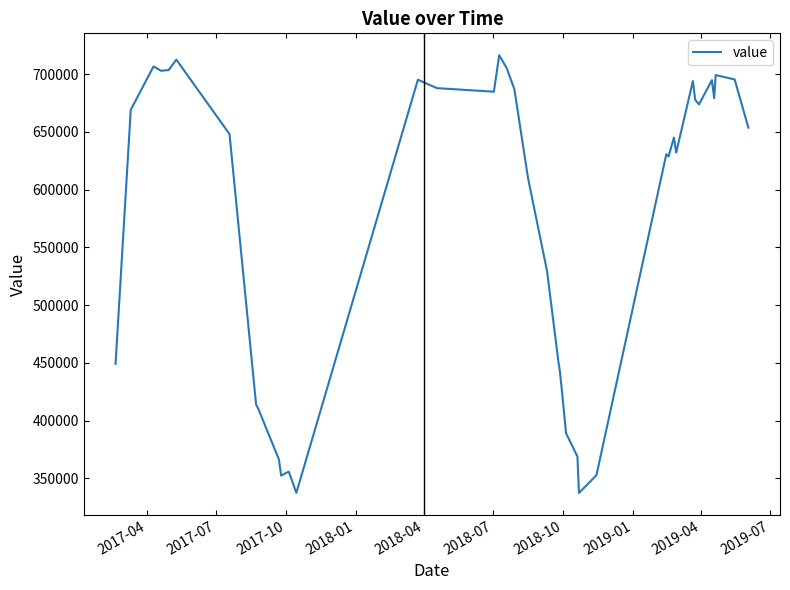

What is the smallest value displayed?

337300